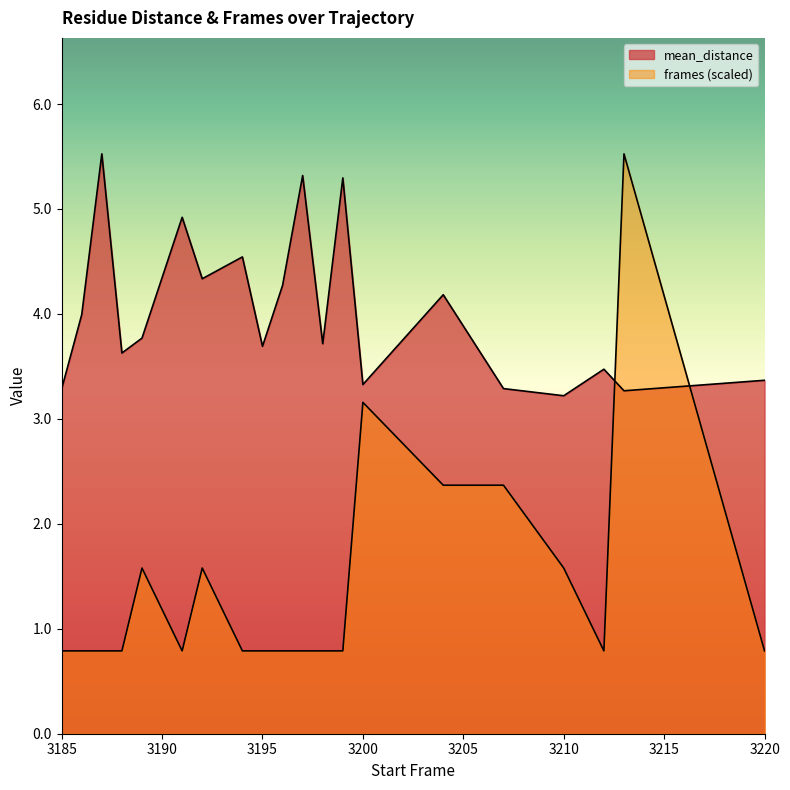

Between which two adjacent categories do frames and mean_distance first intersect?

3212 and 3213